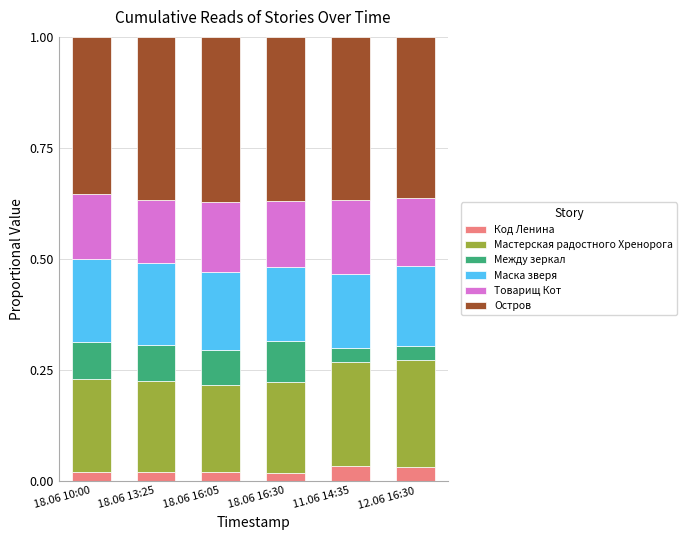

What is the total value across all series at 18.06 13:25?

1.0